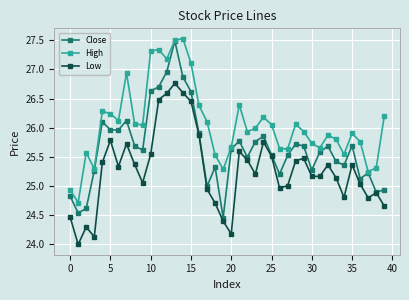

What is the maximum value shown in the chart?

27.5